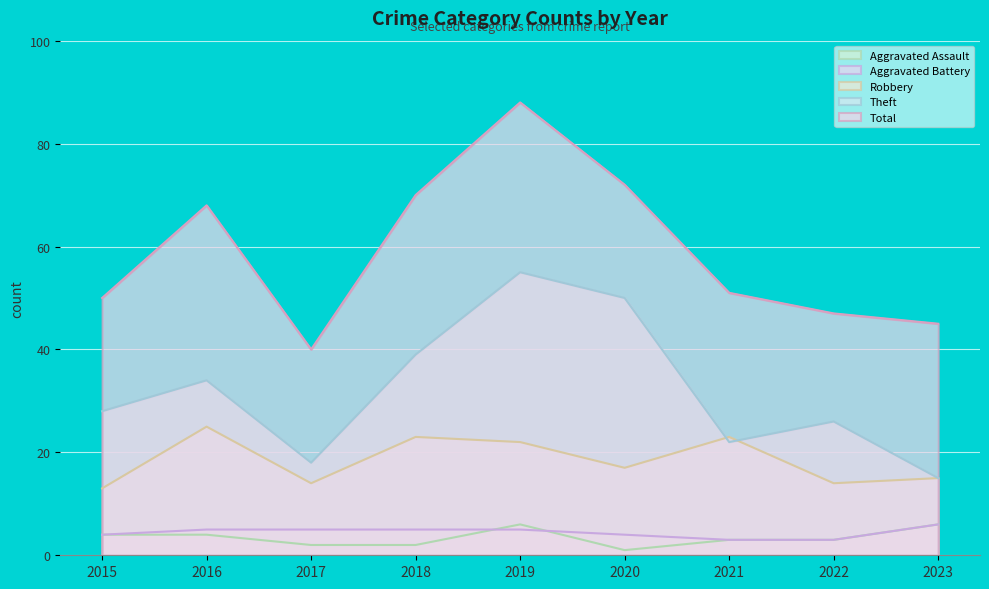

Does the chart display data point markers on the line(s)?

No